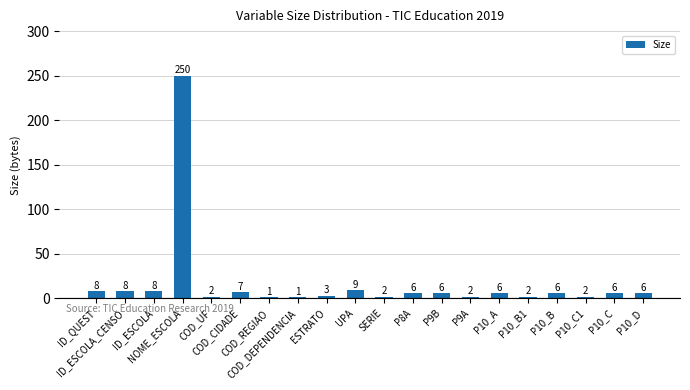

What is the sum of all values?

341